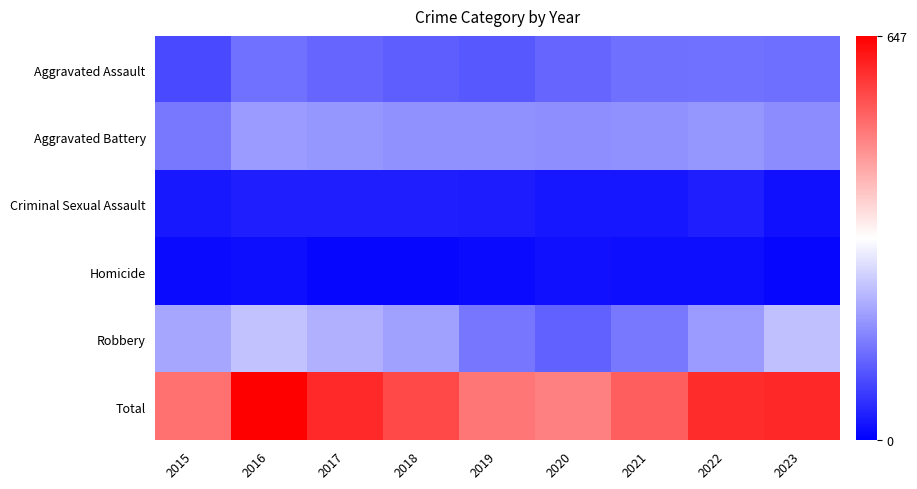

What is the difference between the highest and lowest values at 2015?

492